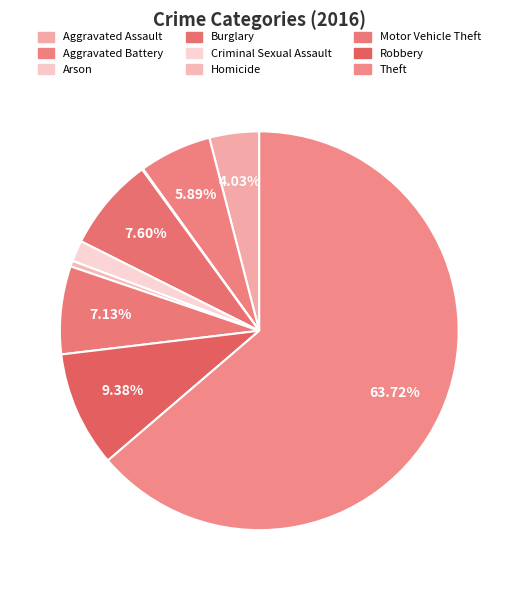

Does Aggravated Battery represent more than half of the total?

No